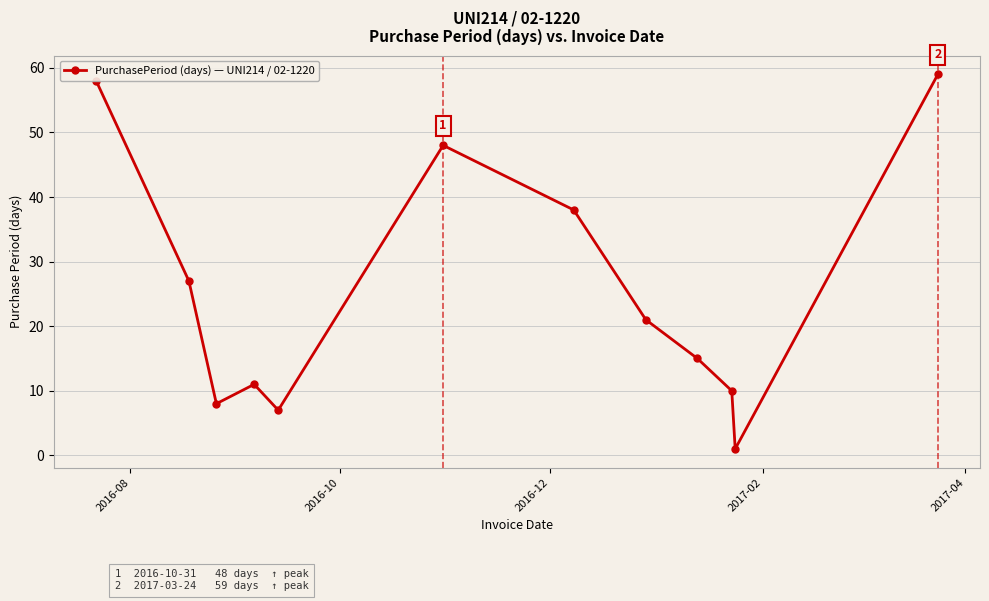

What is the sum of all values?

303